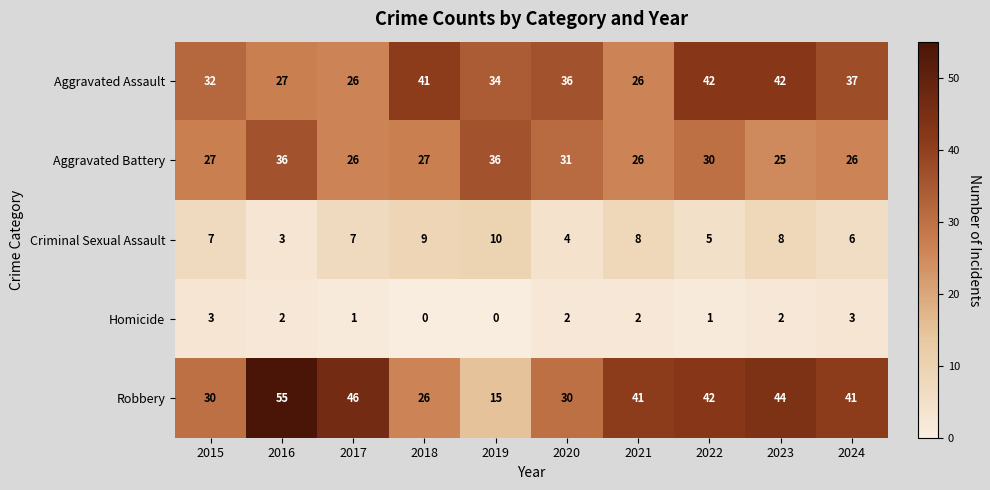

What is the approximate value of Aggravated Battery at 2024, to the nearest 10?

30